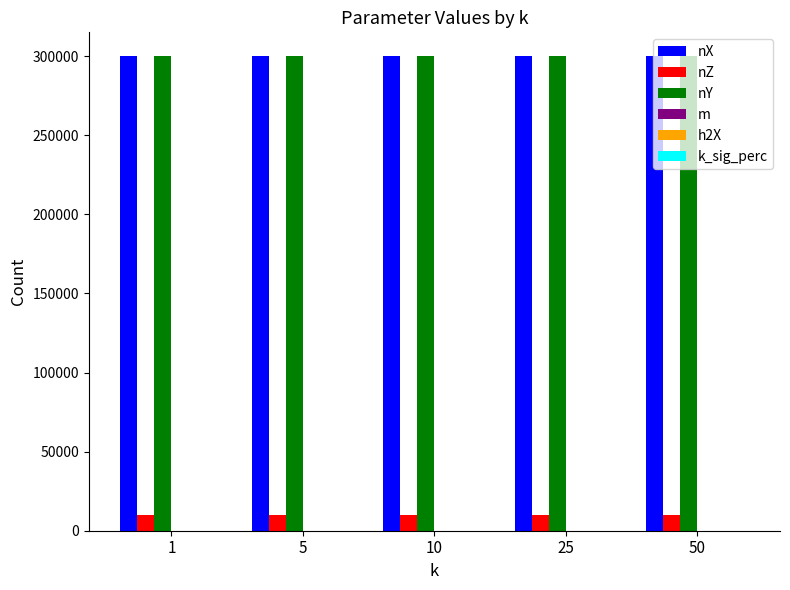

Is it true that nY equals 300000.0 at 25?

True